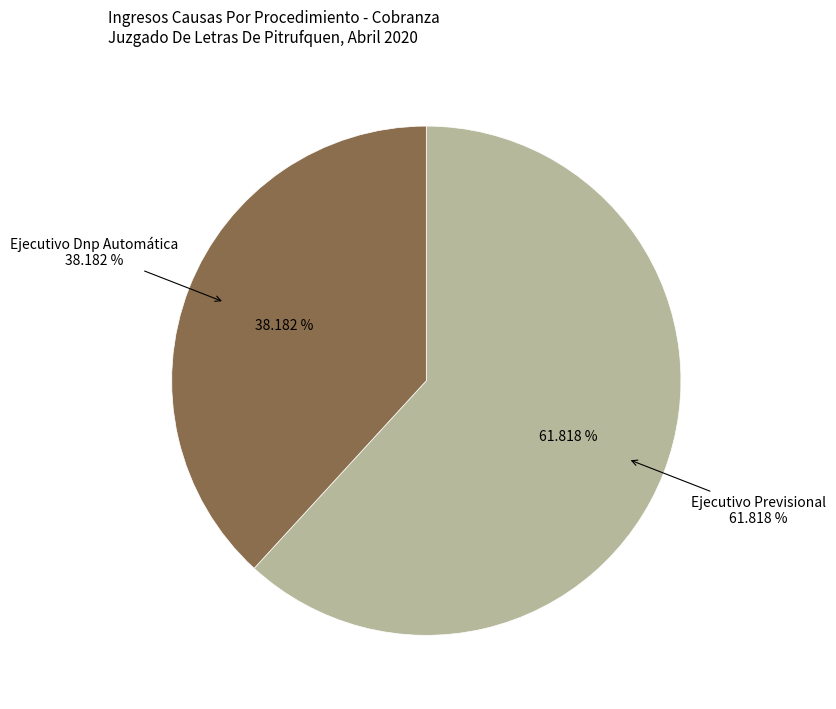

To the nearest percent, what percentage of the pie is Ejecutivo Previsional?

62%